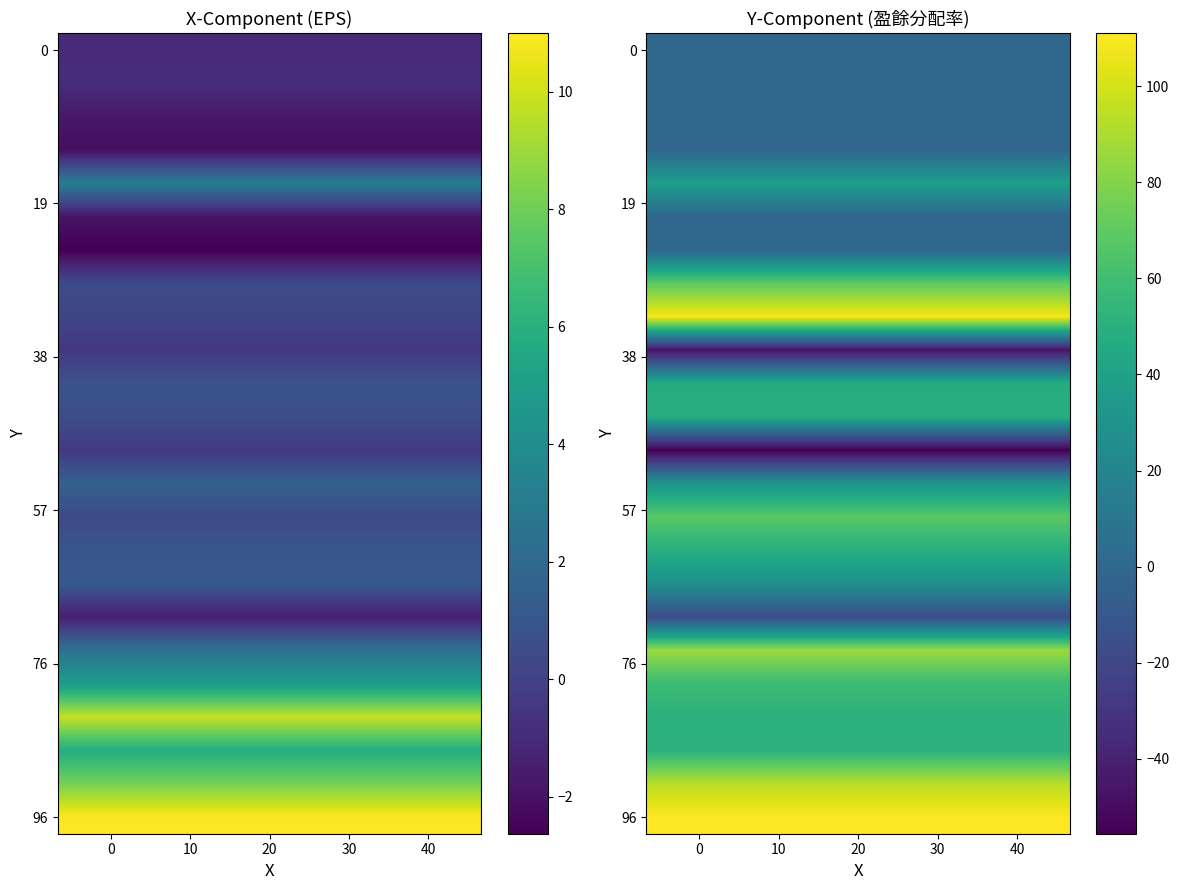

At how many categories does at least one series exceed 48?

4